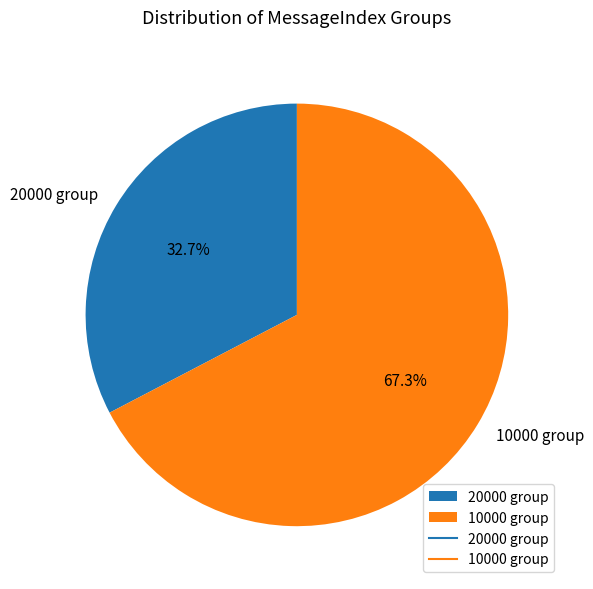

What portion of the pie excludes 20000 group?

67.3%